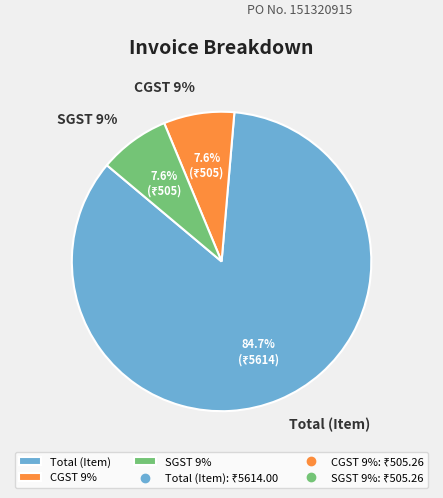

How much of the chart is everything except Total (Item)?

15.3%